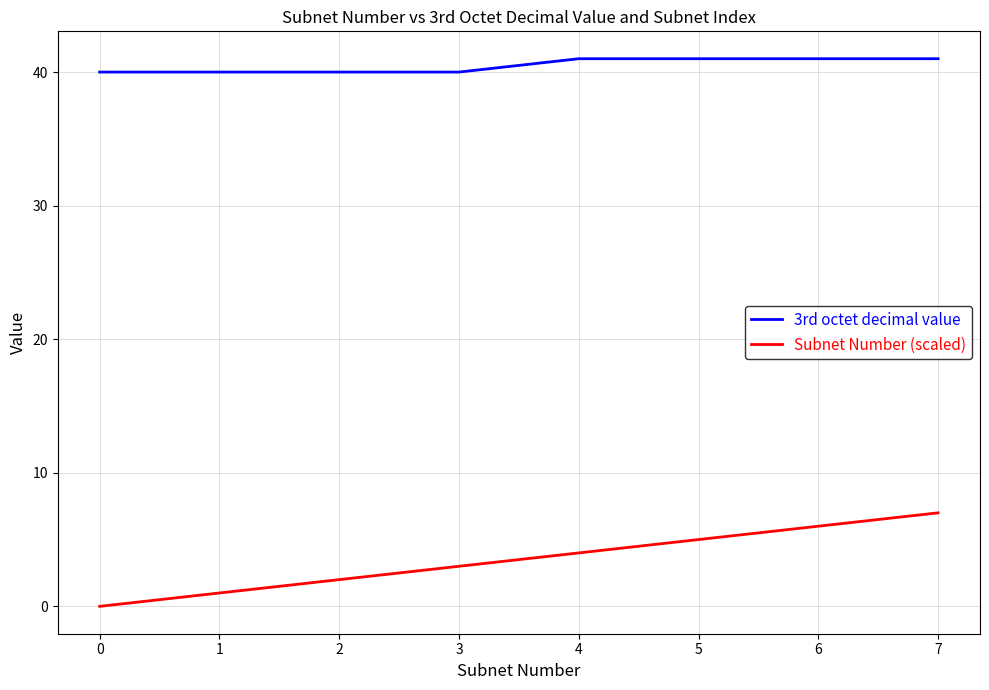

True or false: Subnet Number (scaled) and 3rd octet decimal value cross at least once.

False